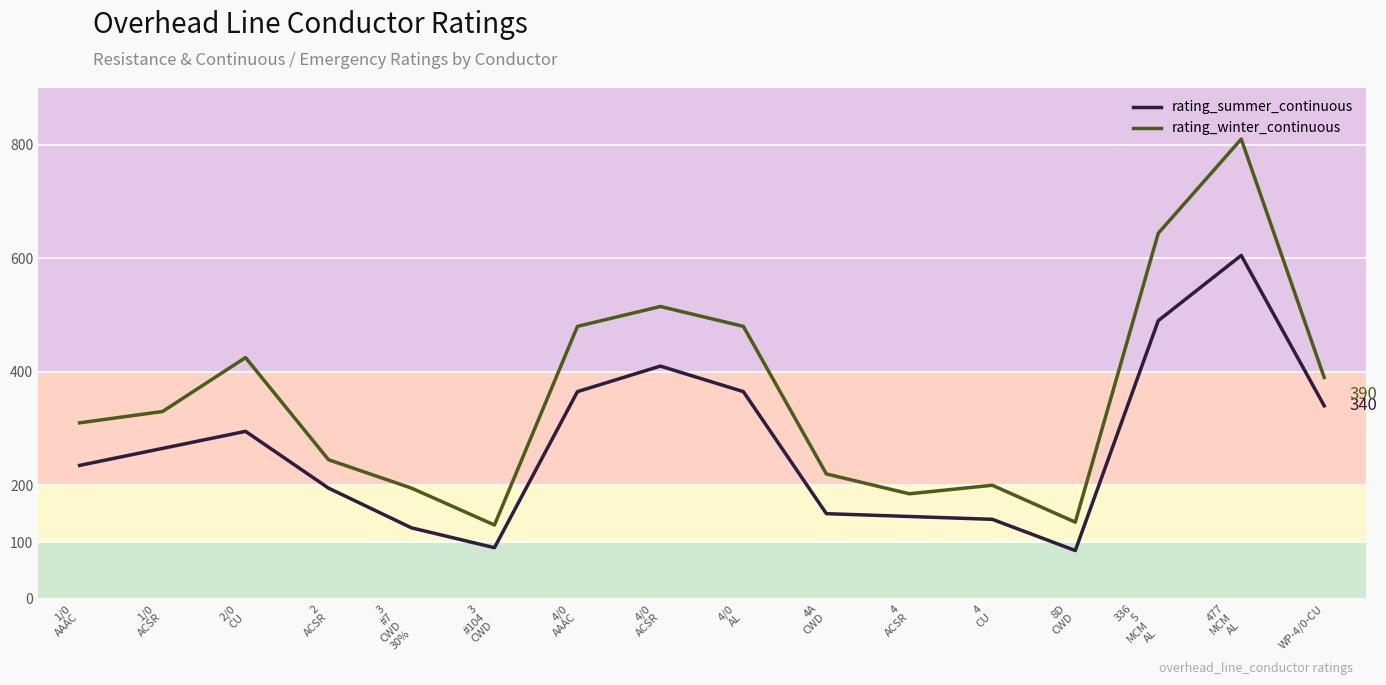

Rank the series by their average value, from lowest to highest.

rating_summer_continuous, rating_winter_continuous